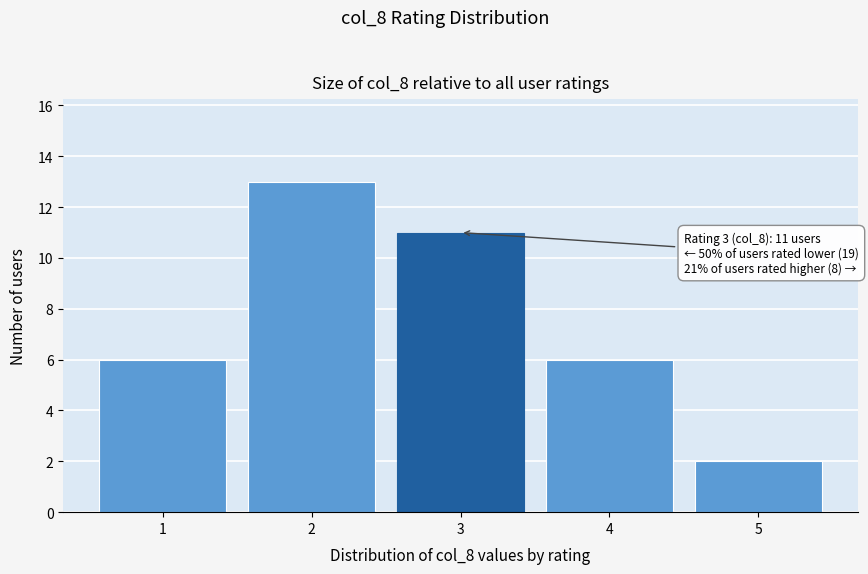

Reading right to left, extract all data points from this chart.

5=2	4=6	3=11	2=13	1=6